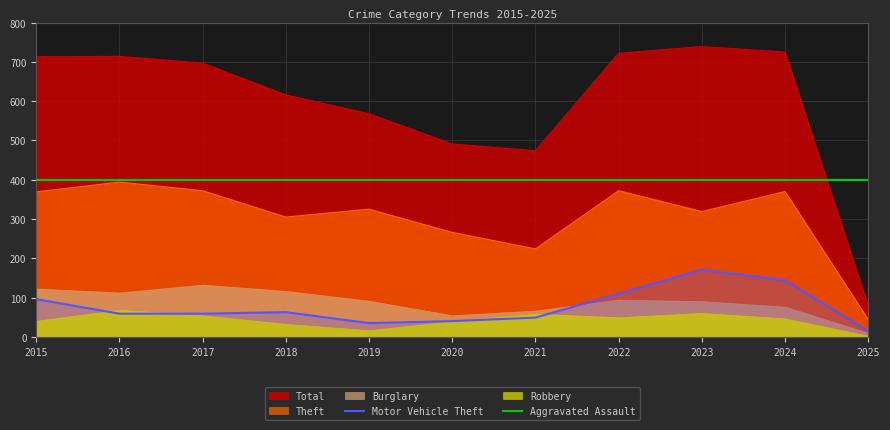

The value of Theft at 2022 is 571. True or false?

False